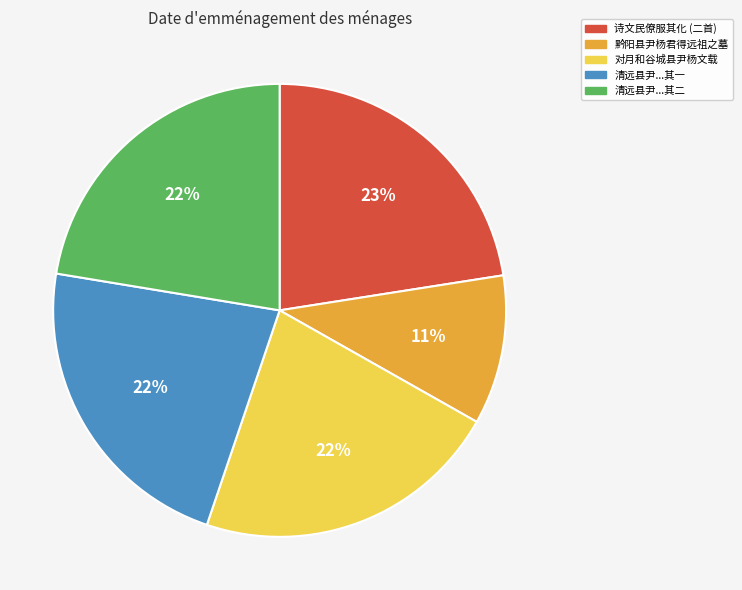

What is the ratio of the value at 黔阳县尹杨君得远祖之墓 to the value at 诗文民僚服其化 (二首)?

0.5